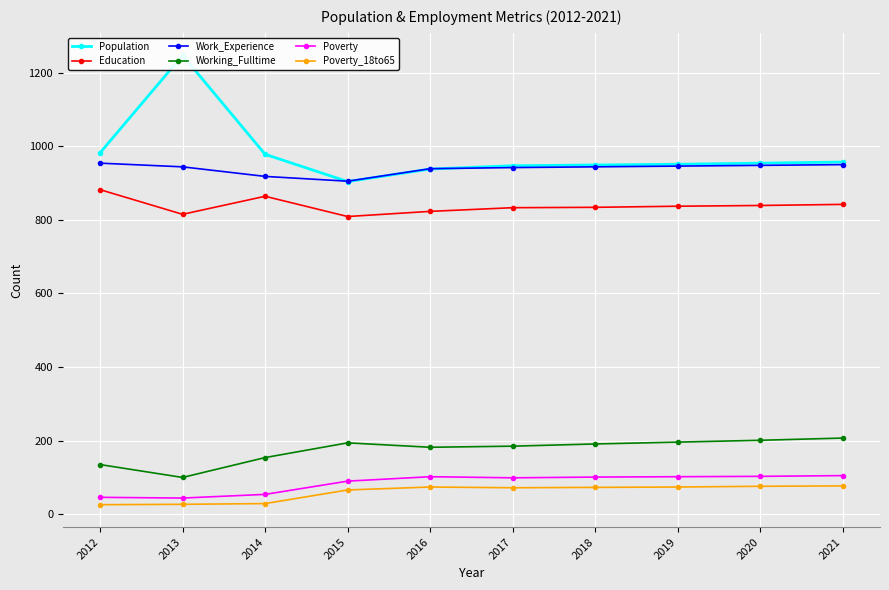

What is the value of the Education point at the 9th from the left?

839